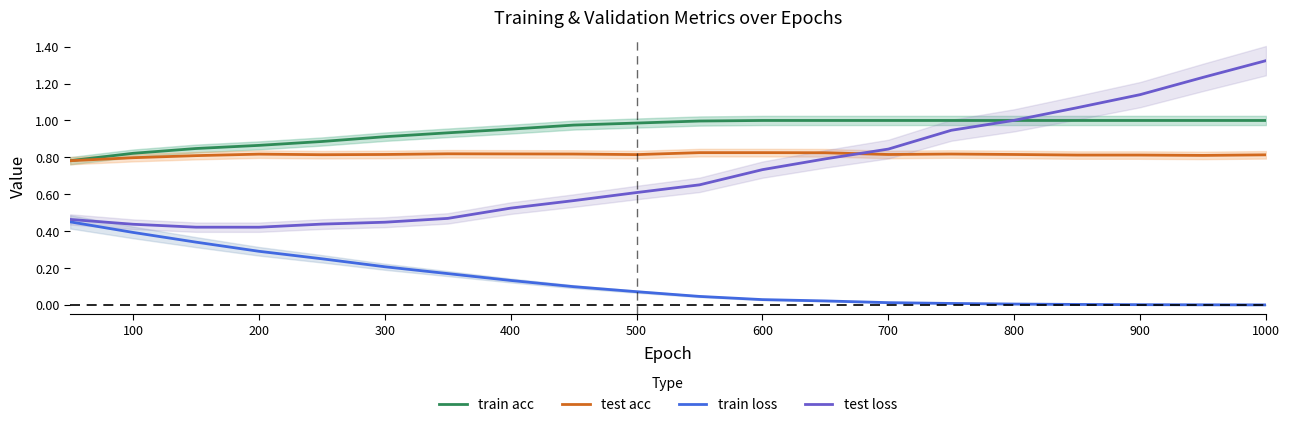

How many lines are shown in the chart?

4